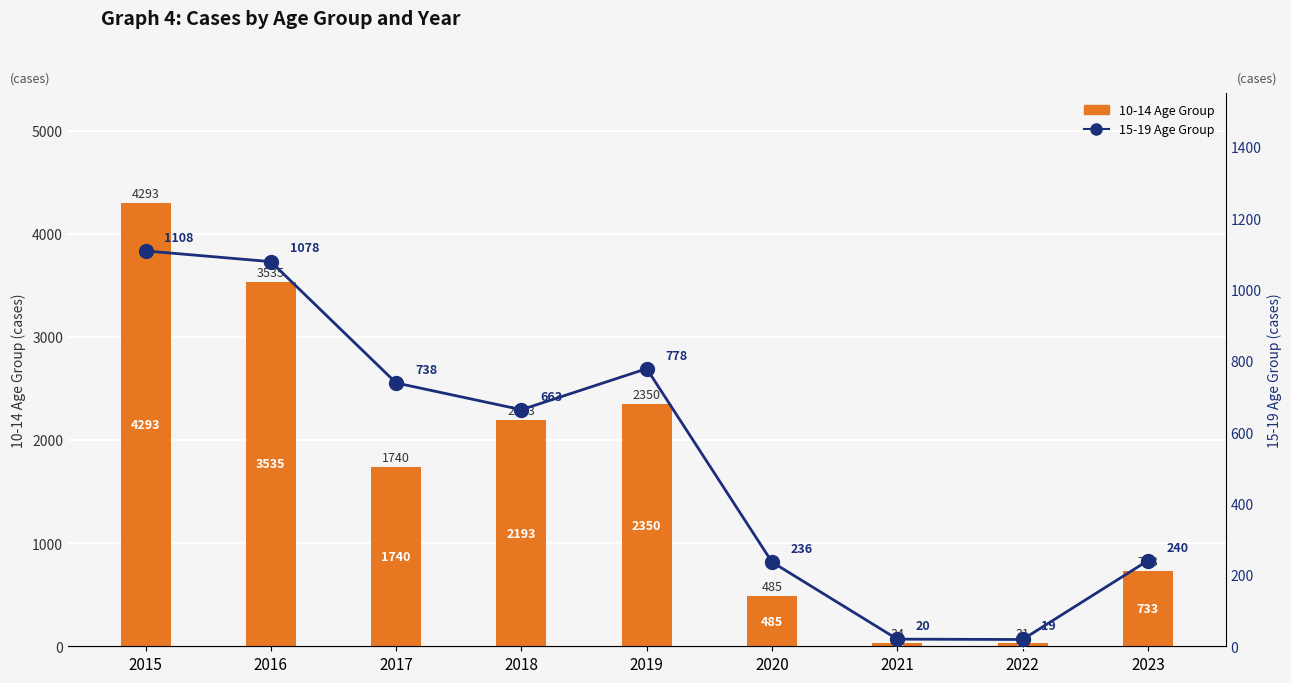

How many data points does each series have?

9